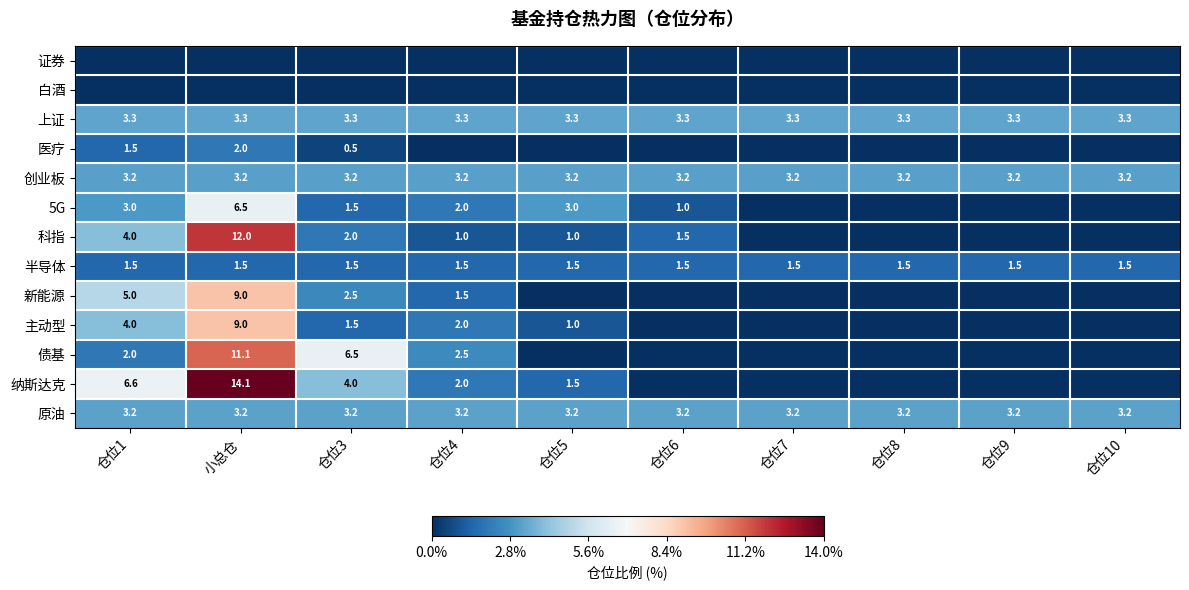

The value of 新能源 at 小总仓 is 14.6. True or false?

False